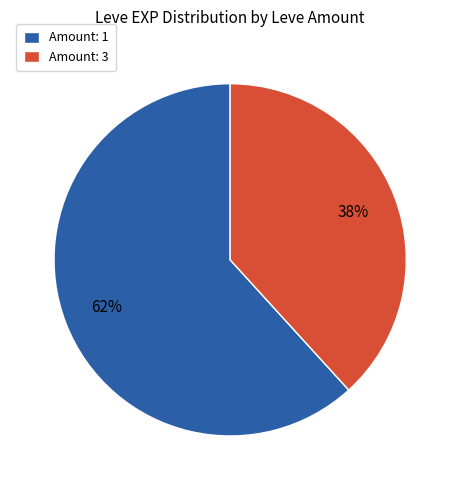

Approximately how many times larger is the value at Amount: 3 compared to Amount: 1?

0.6